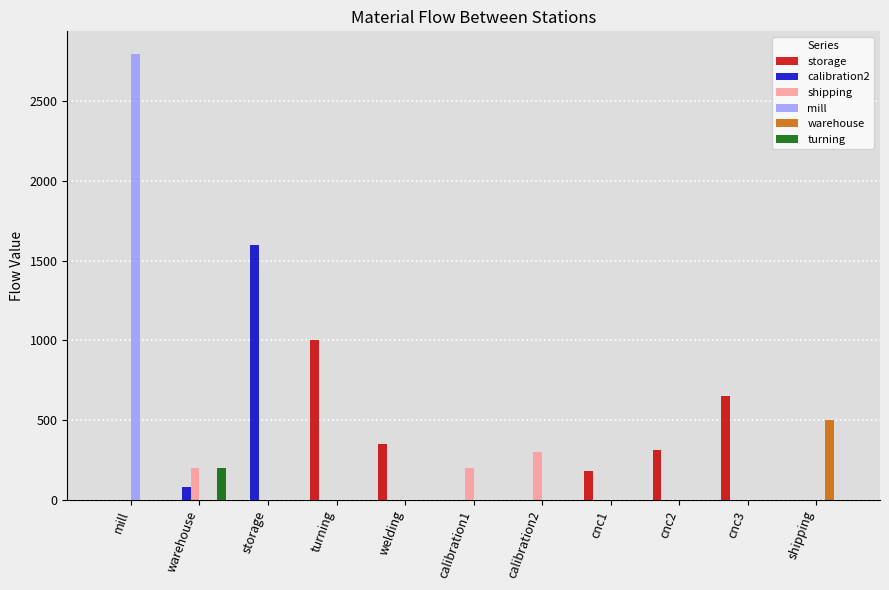

Reading left to right, transcribe all the data shown in this chart.

storage: 0	0	0	1000	350	0	0	180	310	650	0
calibration2: 0	80	1600	0	0	0	0	0	0	0	0
shipping: 0	200	0	0	0	200	300	0	0	0	0
mill: 2800	0	0	0	0	0	0	0	0	0	0
warehouse: 0	0	0	0	0	0	0	0	0	0	500
turning: 0	200	0	0	0	0	0	0	0	0	0